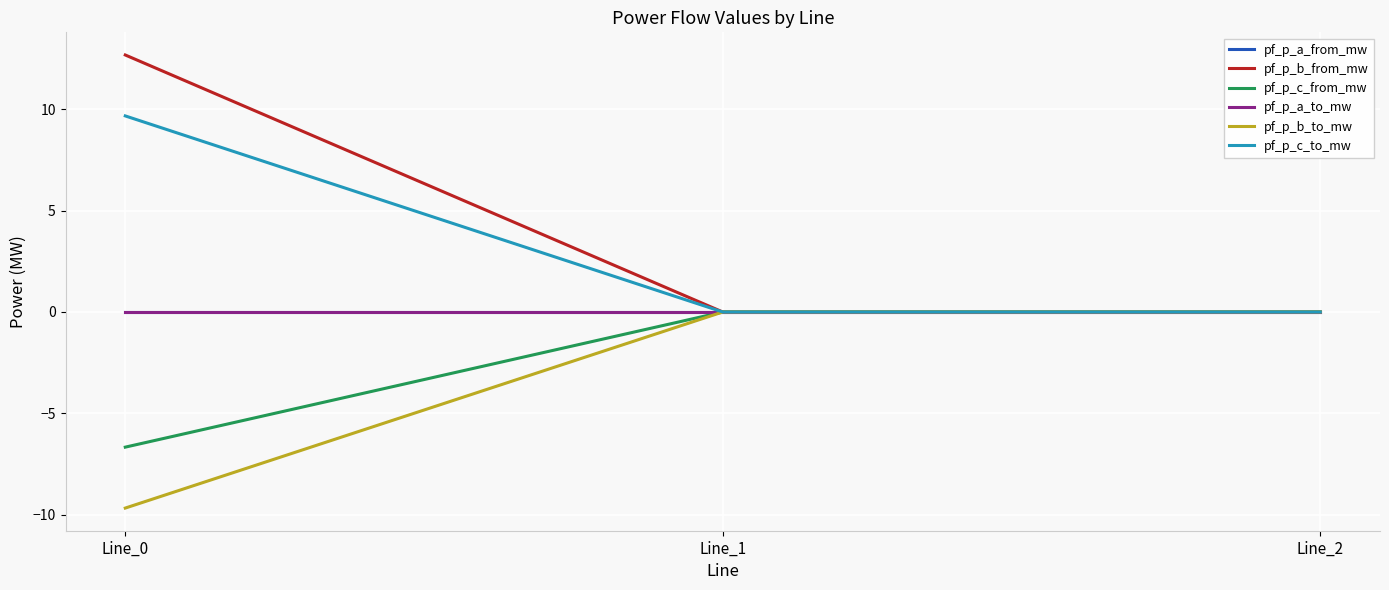

How many lines are shown in the chart?

6